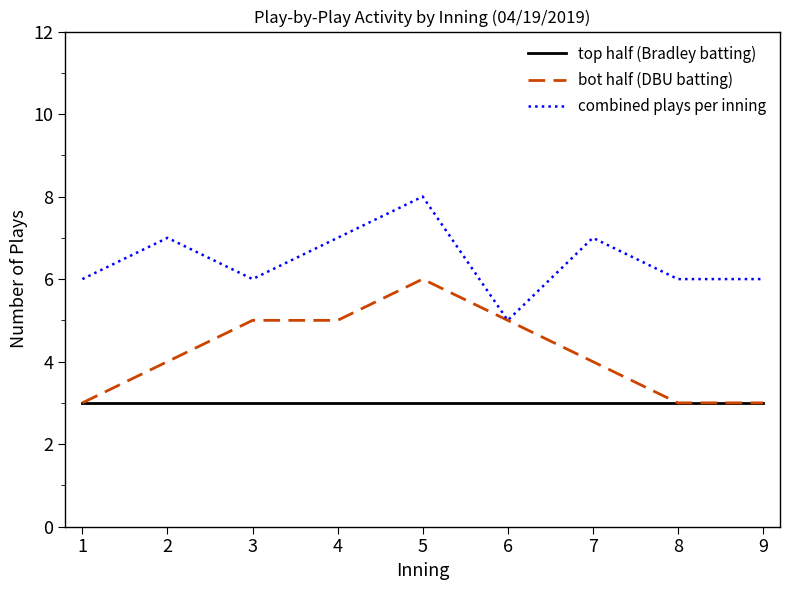

What is the sum of all combined plays per inning values?

58